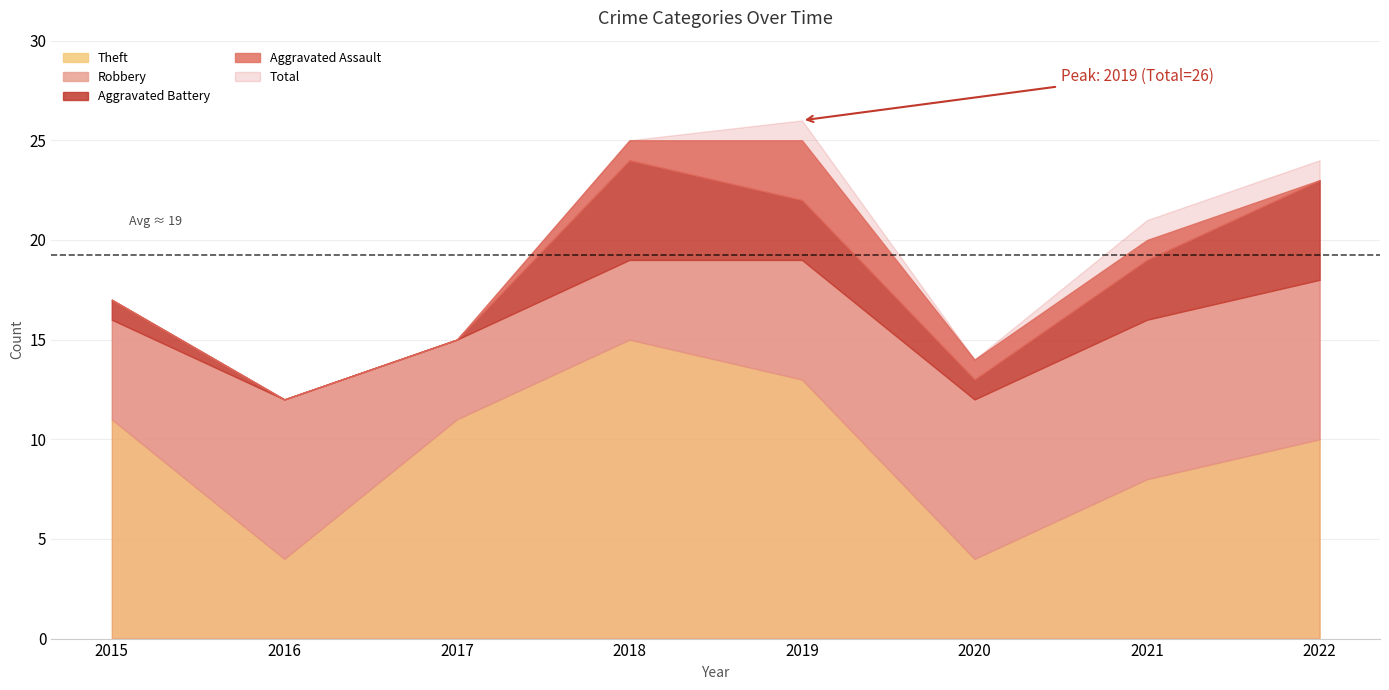

Which series ends up on top after the final intersection of Theft and Robbery?

Robbery